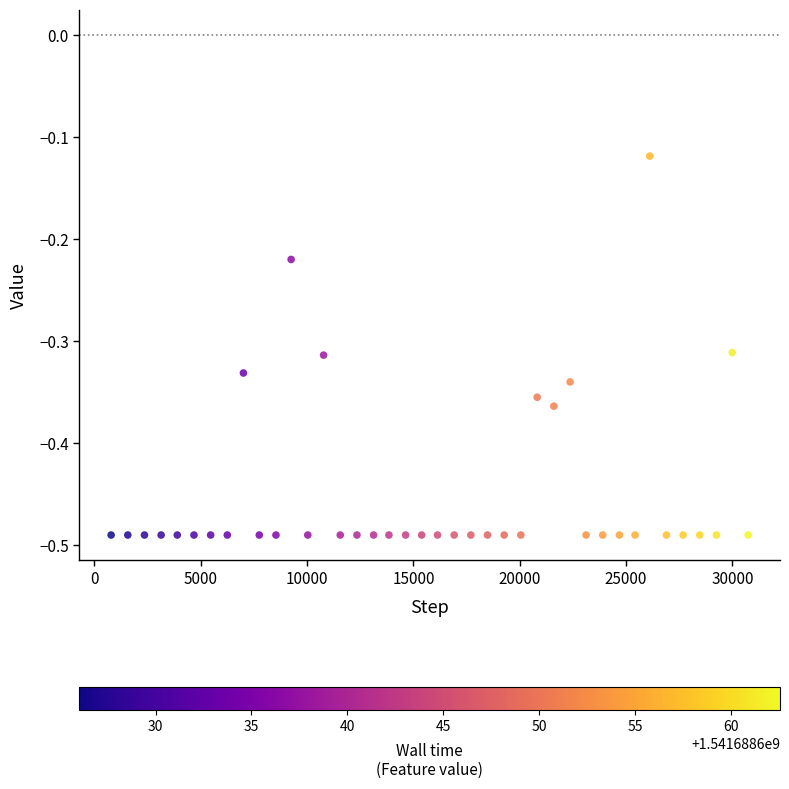

What is the range of Y values (max minus min)?

0.4